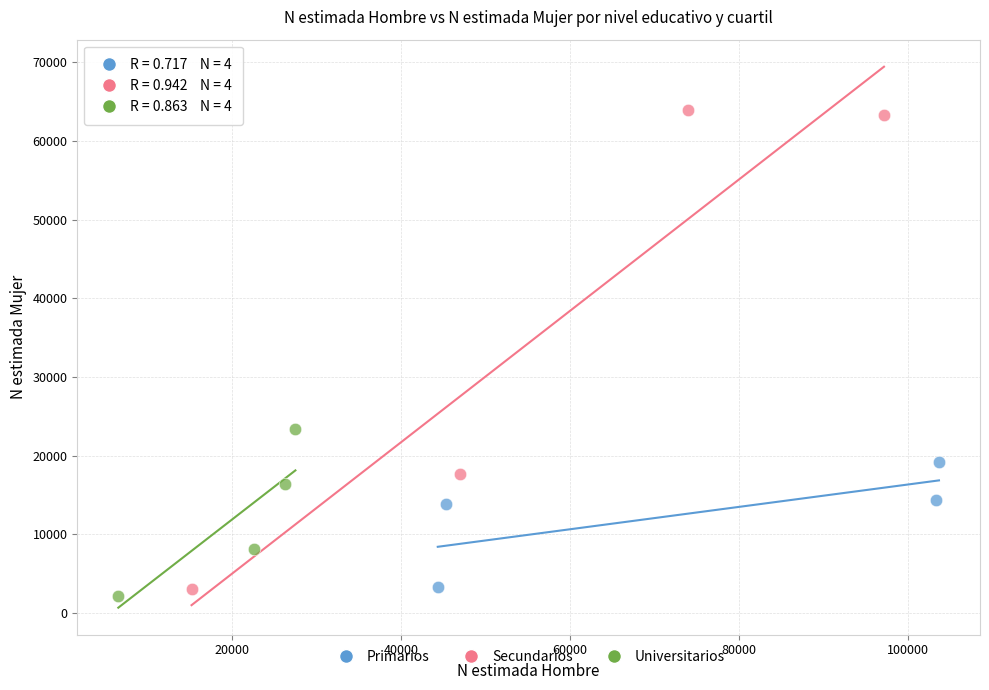

Which series contains the highest Y value?

Secundarios